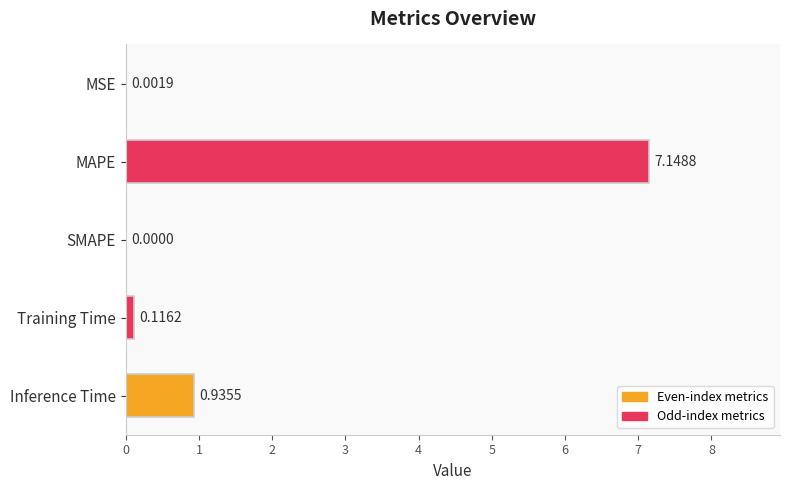

What is the change in value from MAPE to Training Time?

-7.0